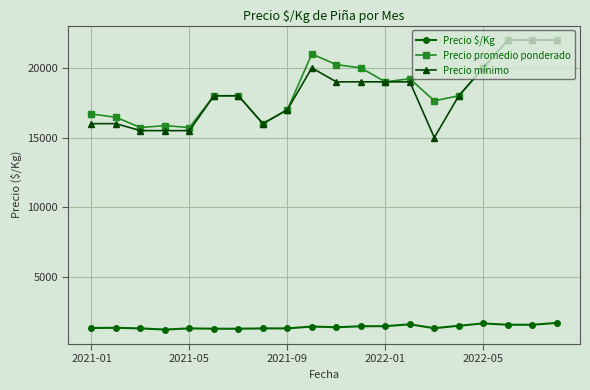

At how many categories does at least one series exceed 6019?

20